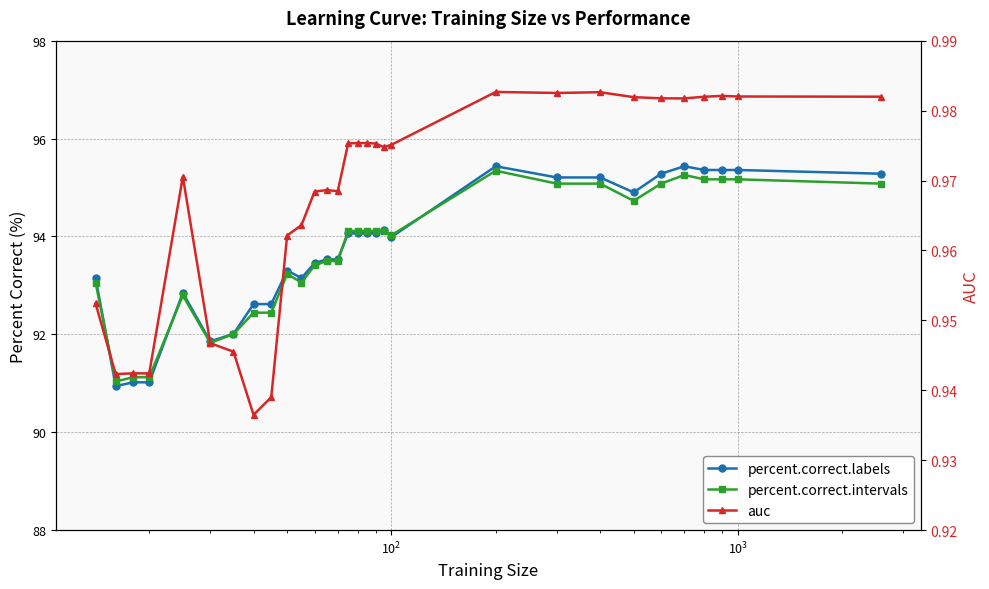

Which series has the largest total across all categories?

percent.correct.labels